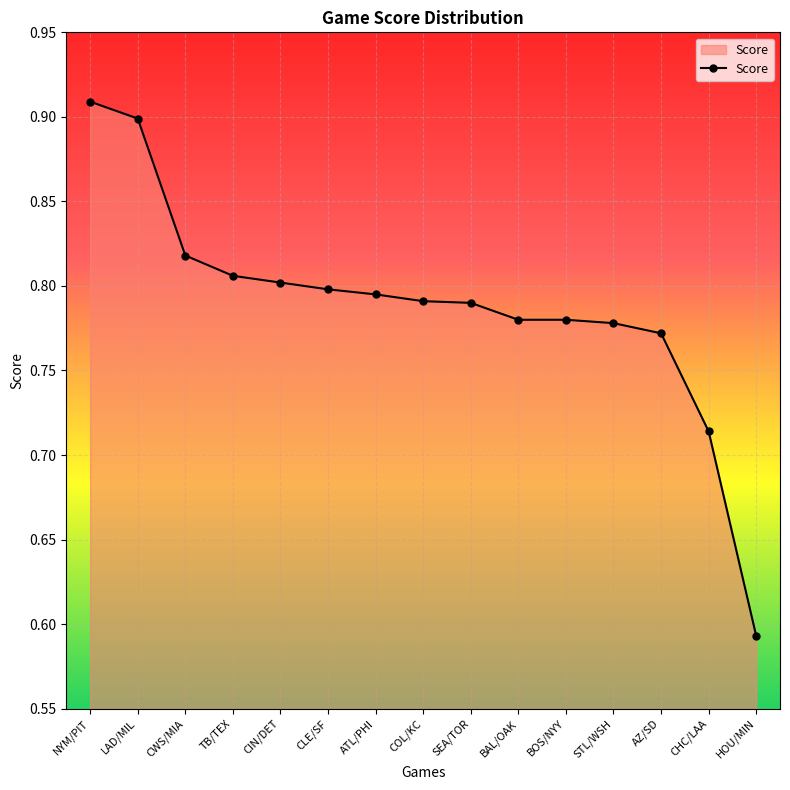

What is the sum of all values?

11.8